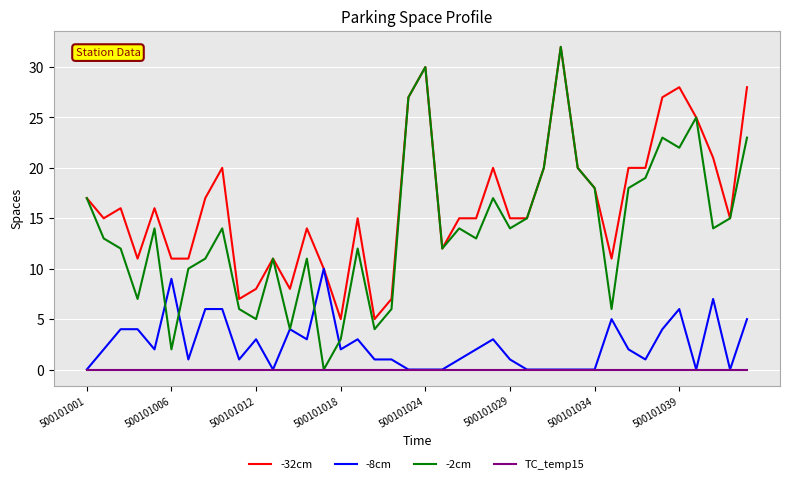

Which series has the widest spread of values?

-2cm